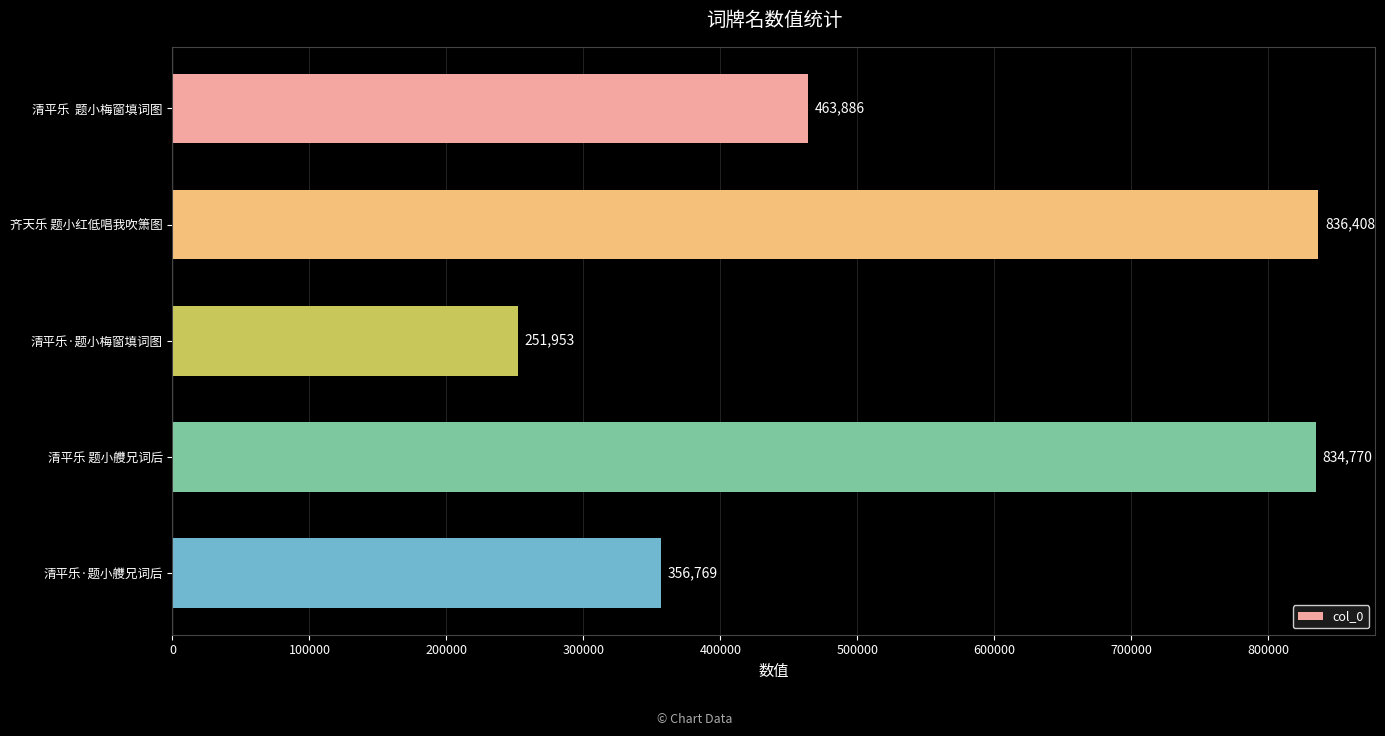

What is the maximum value shown in the chart?

836408